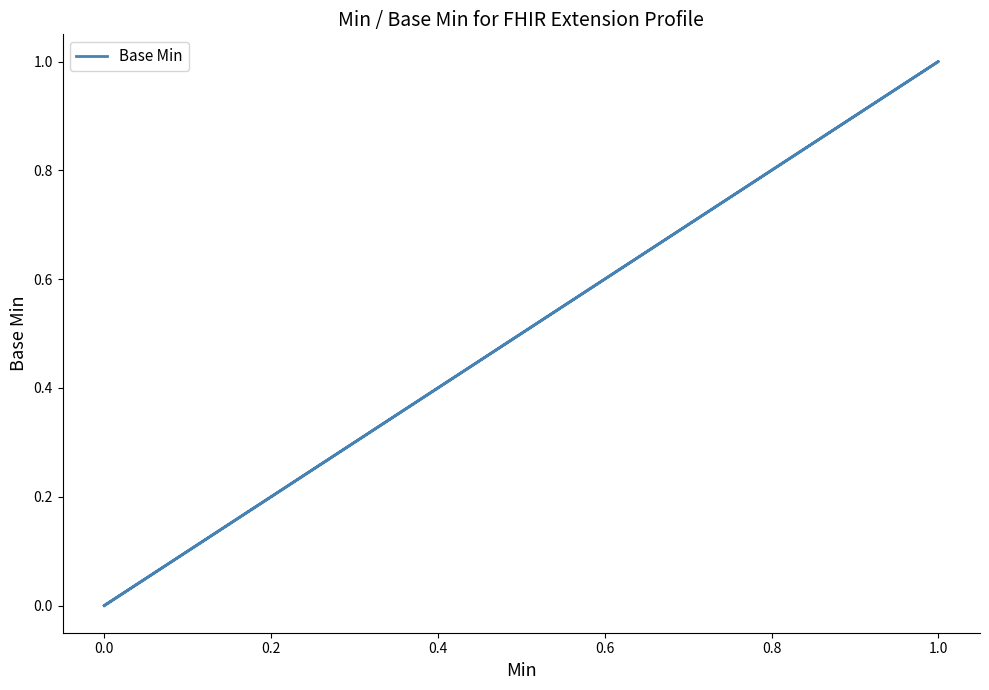

How many distinct data groups are displayed?

1